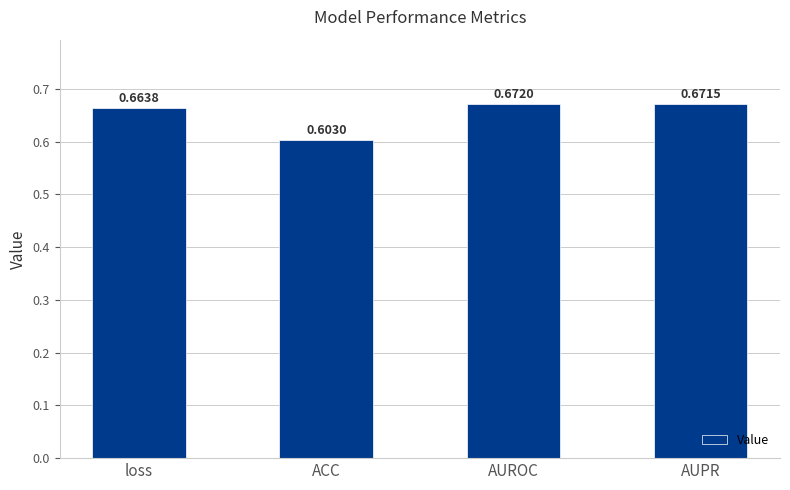

Between loss and ACC, which is larger?

loss